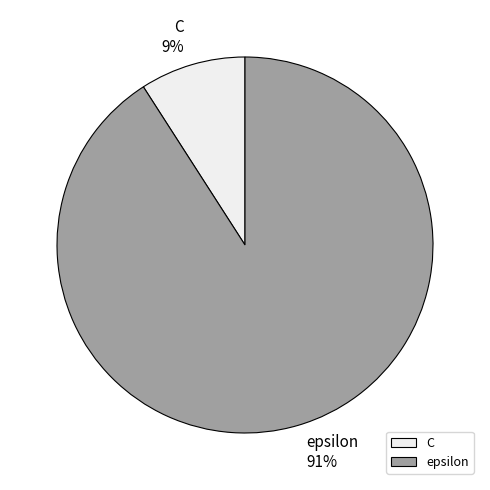

To the nearest percent, what is the combined percentage of epsilon and C?

100%